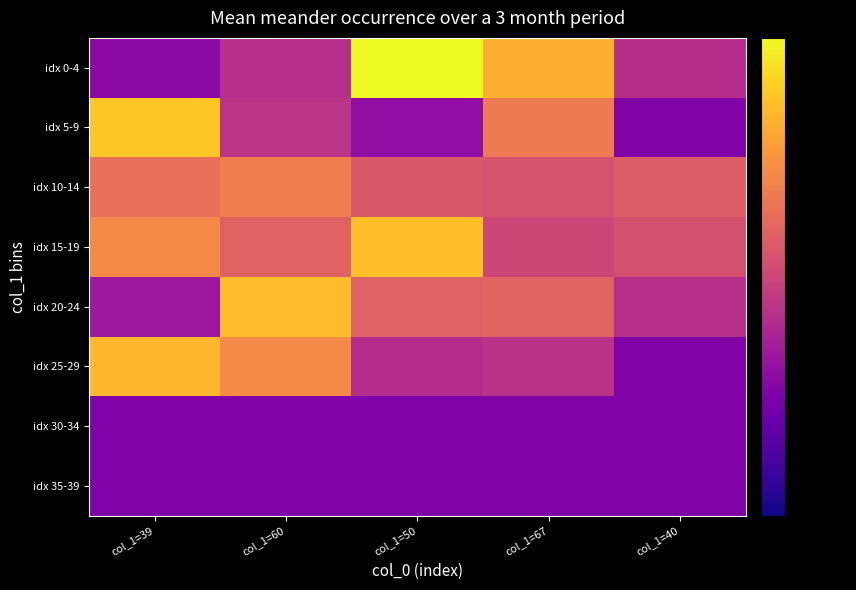

How many distinct data groups are displayed?

8